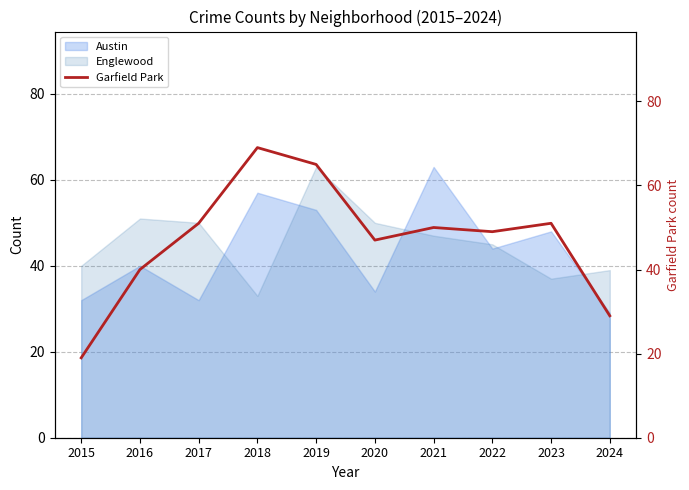

How many categories are shown in the chart?

10